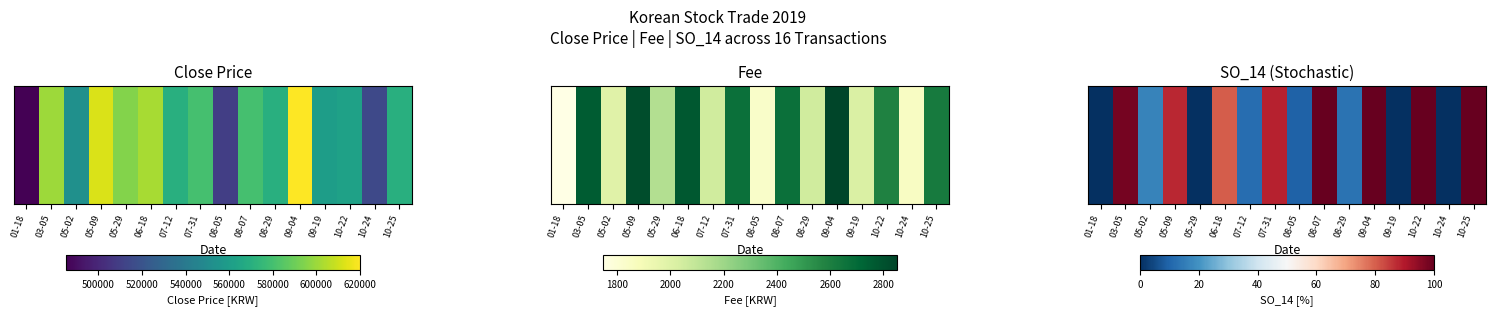

What is the ratio of the value at 10-25 to the value at 07-31?

1.1